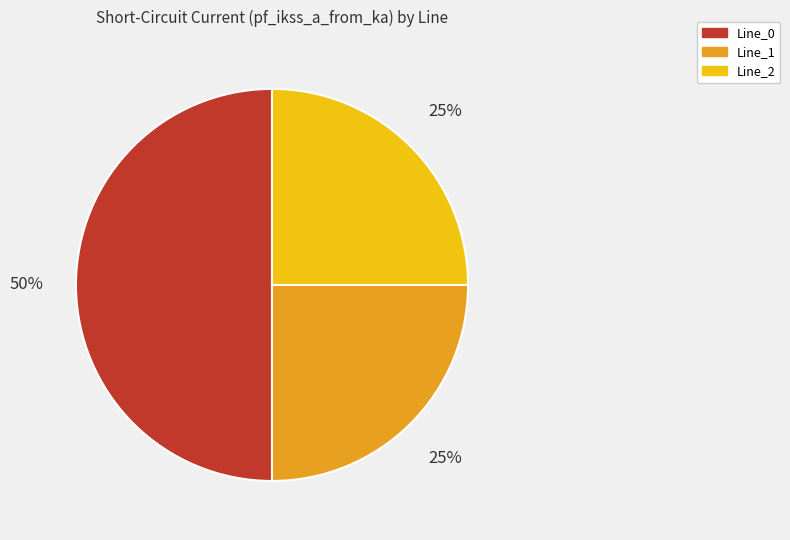

How many segments does this pie chart have?

3